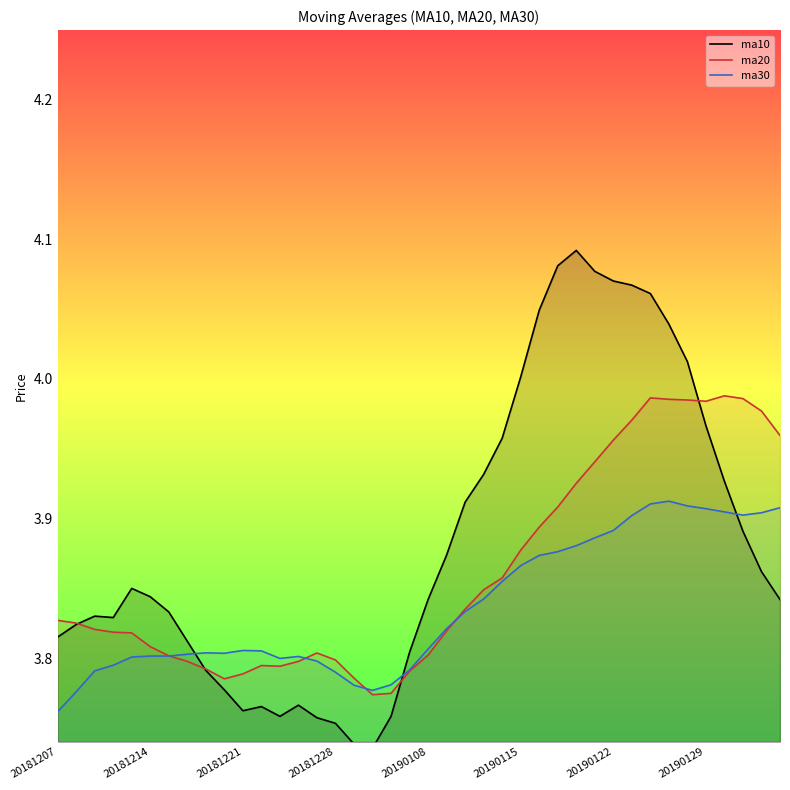

Which series has the largest range (max minus min)?

ma10